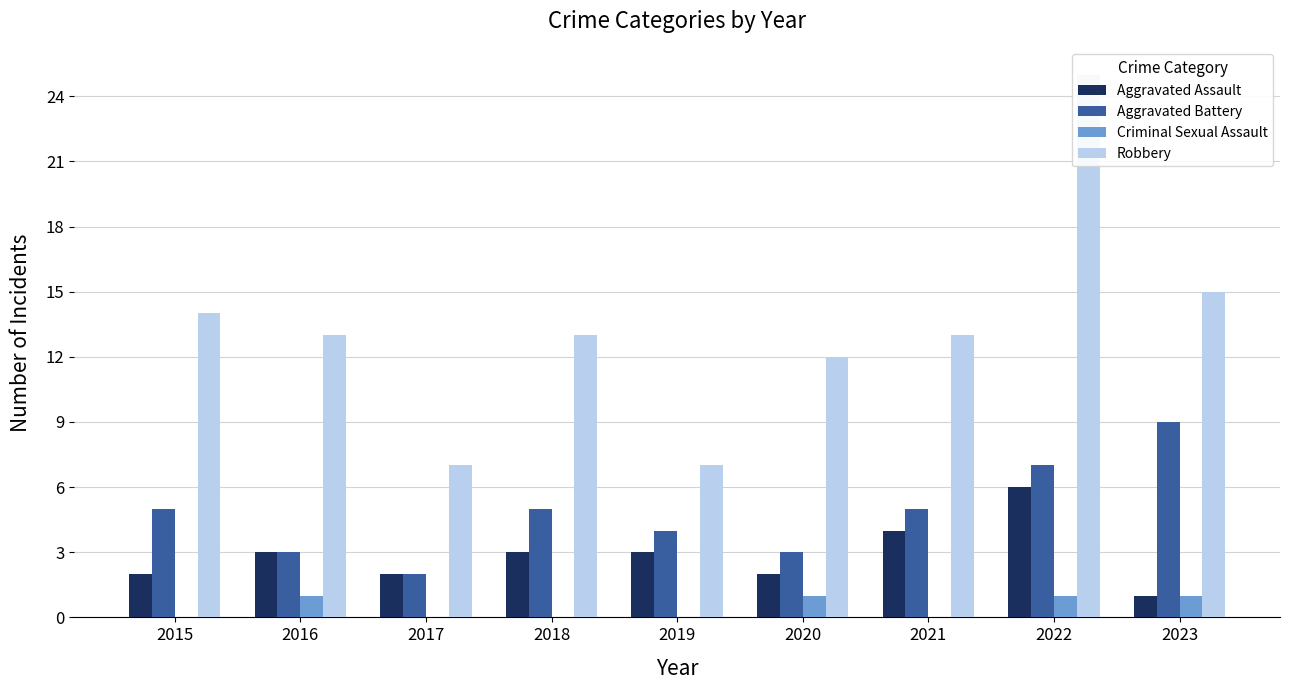

How many bars are there in total?

36